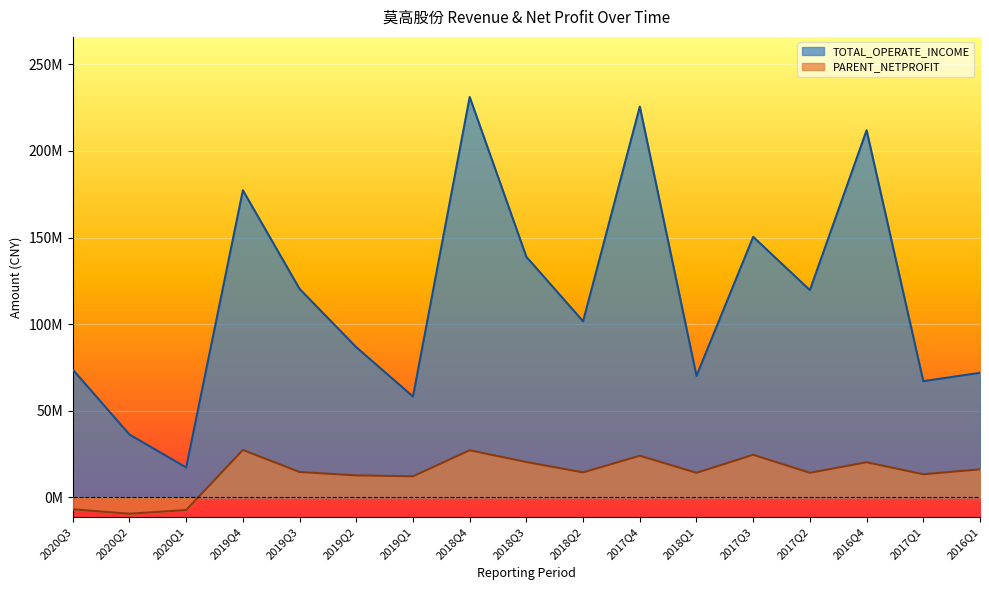

What are all the series names shown in the legend?

TOTAL_OPERATE_INCOME, PARENT_NETPROFIT